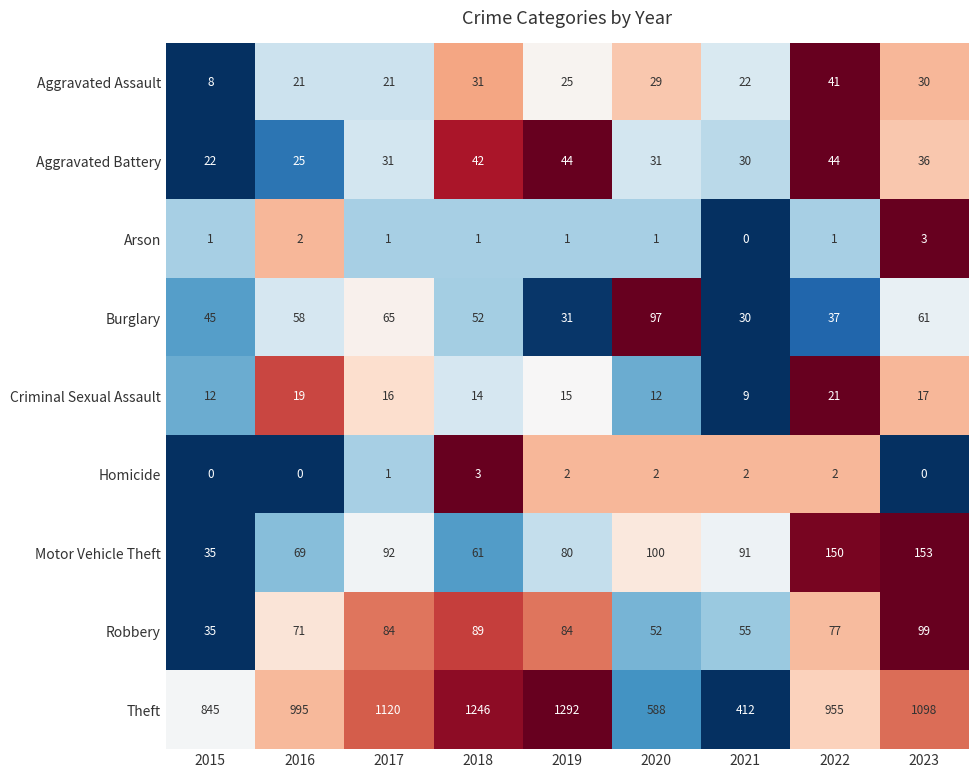

The Theft series shows 955 at 2022. True or false?

True